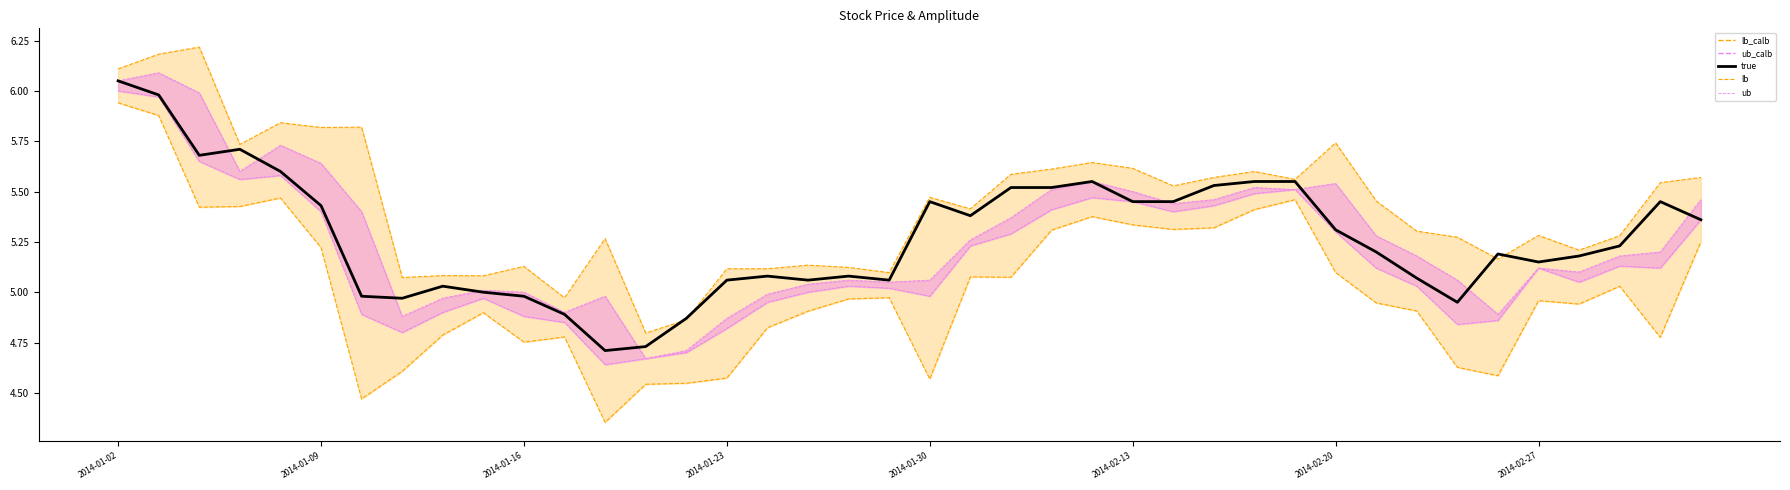

At 26, list the series in order from smallest to largest.

lb, lb_calb line, ub_calb line, true, ub